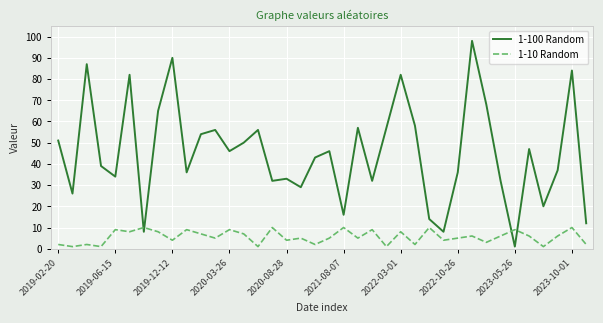

Which series has the largest total across all categories?

1-100 Random